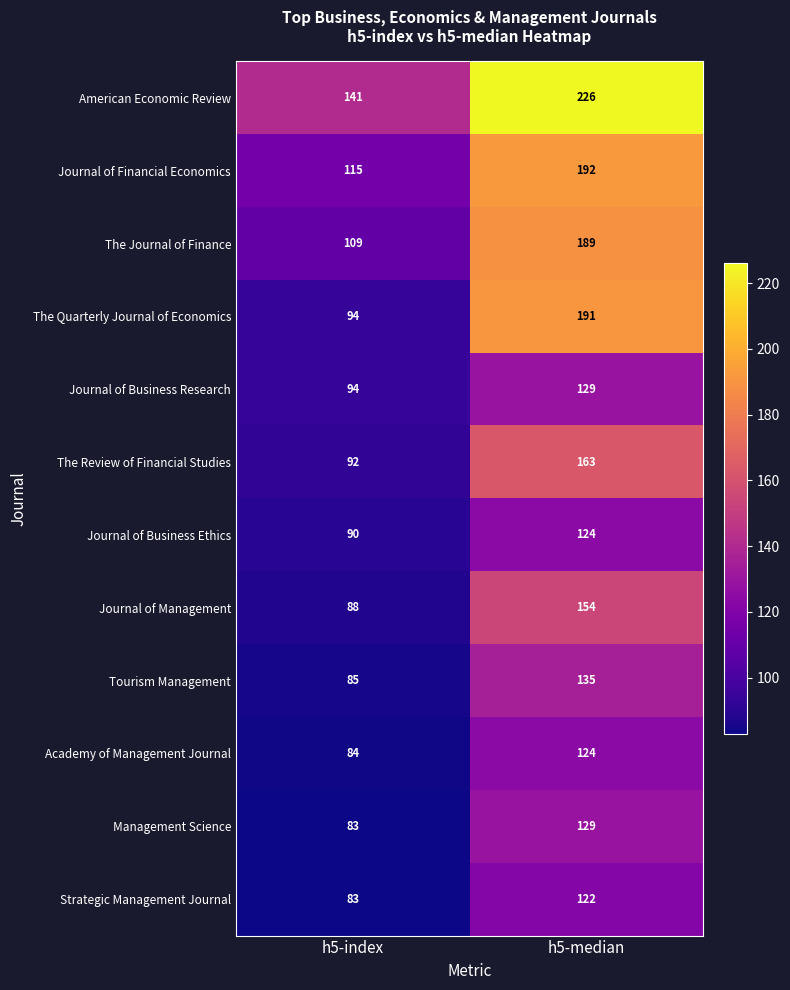

At which category is the sum across all series the highest?

h5-median